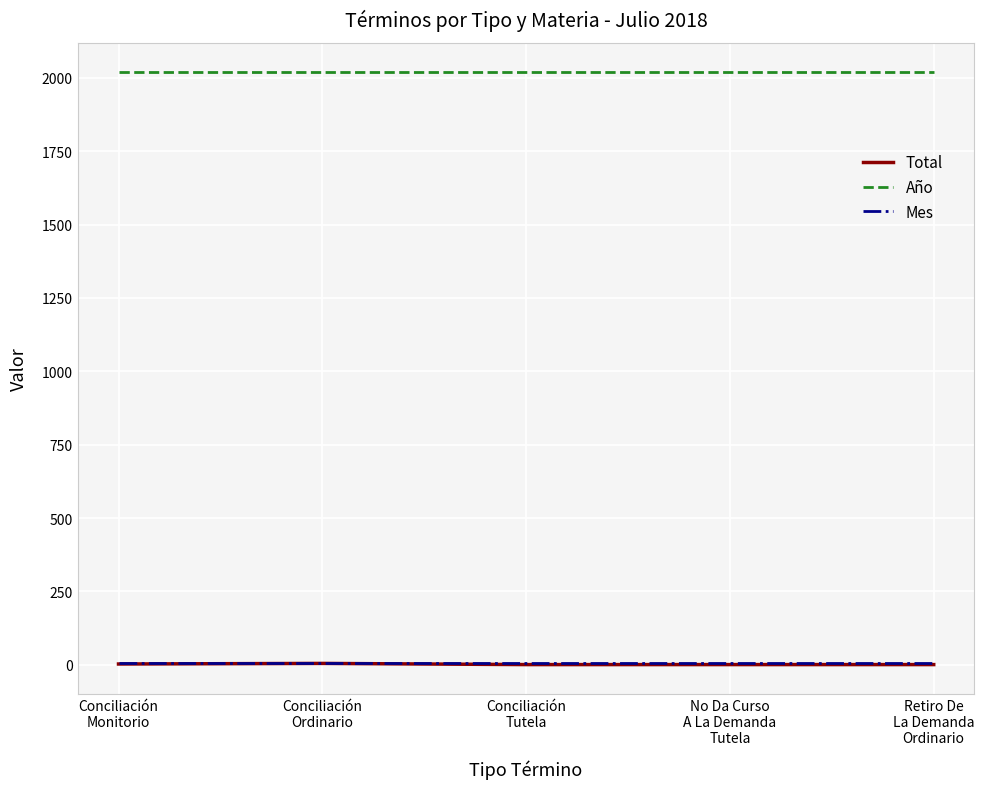

What is the maximum value shown in the chart?

2018